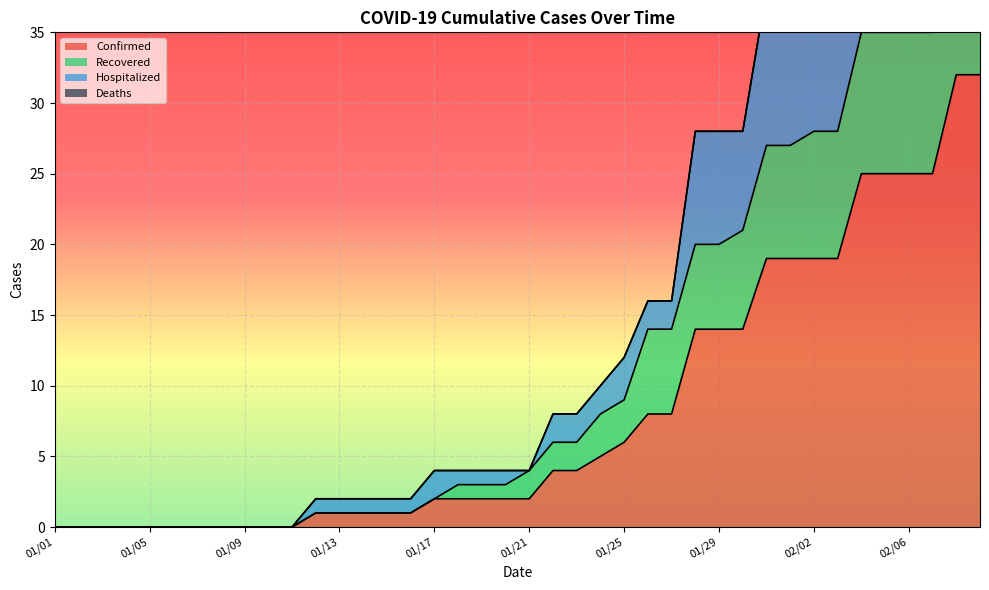

How many data points in Hospitalized are less than 4?

16